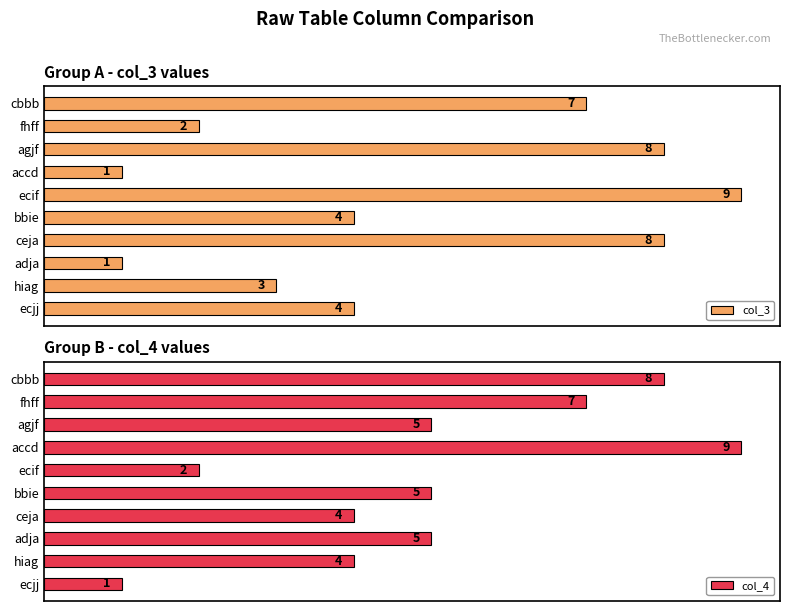

At which label does col_4 reach its peak?

accd